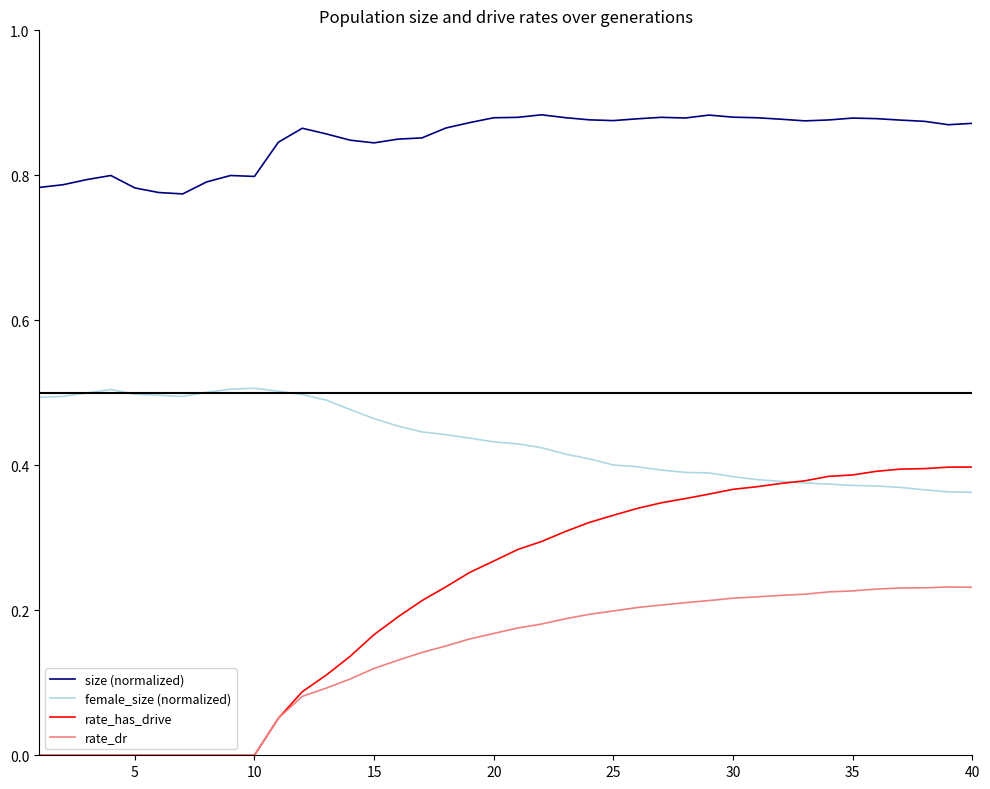

True or false: size (normalized) and rate_has_drive cross at least once.

False